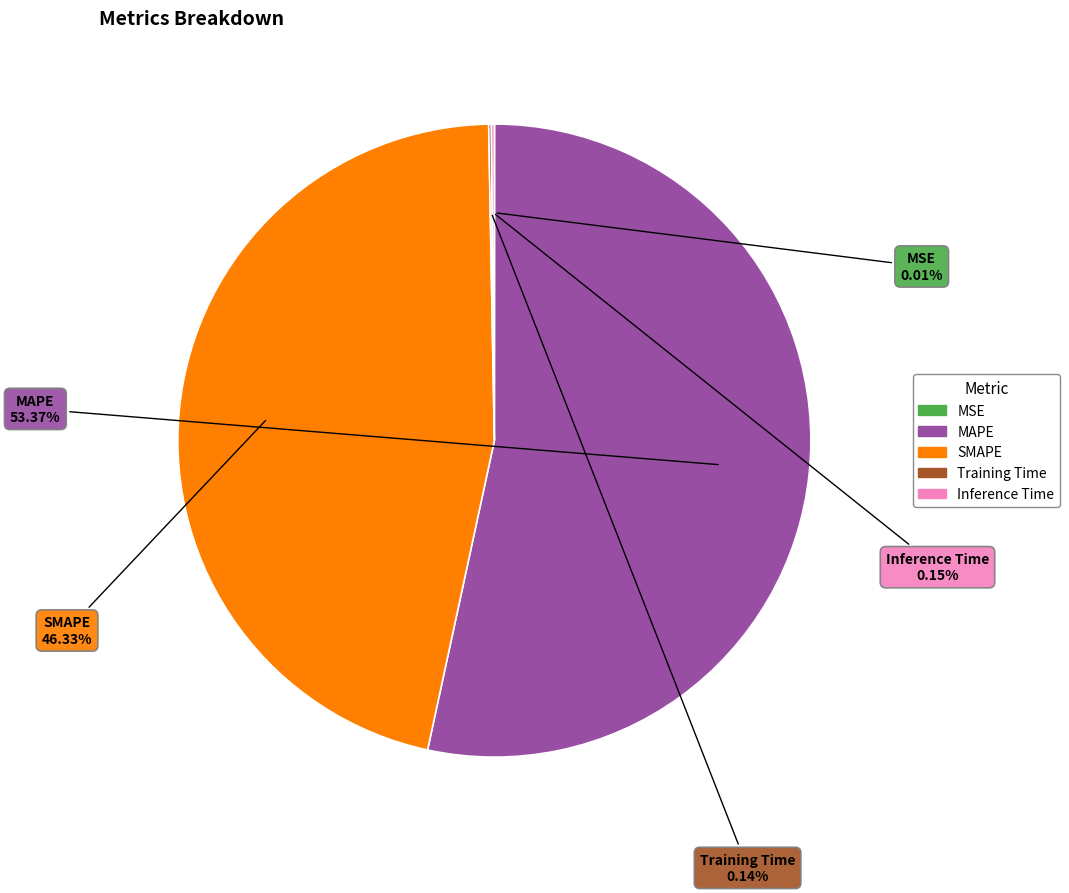

Approximately how many times larger is the value at SMAPE compared to MAPE?

0.9